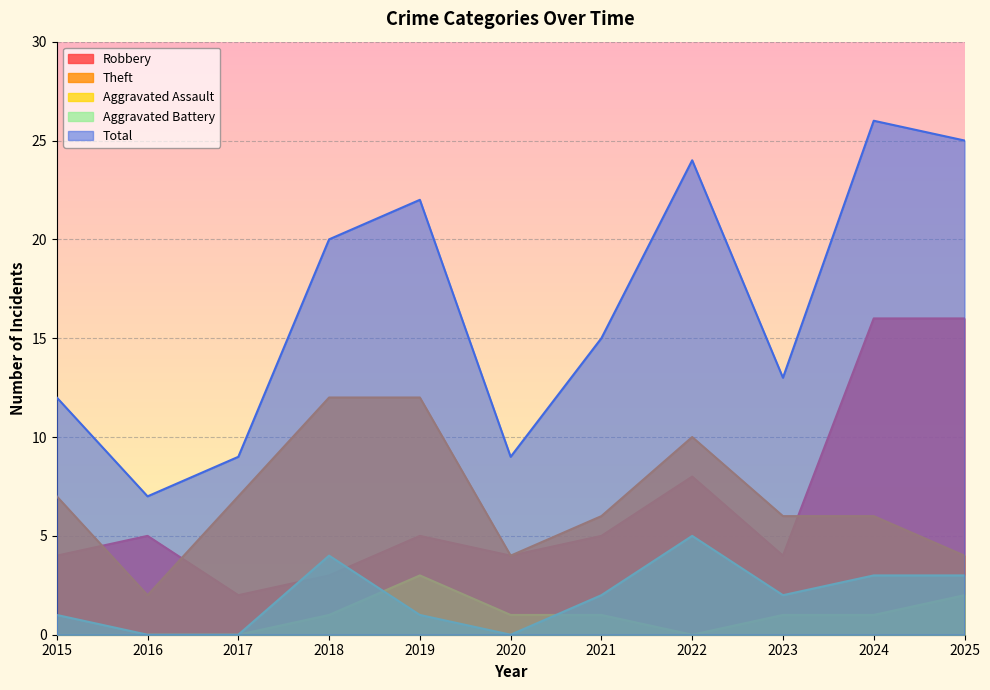

Which category has the highest value across all series?

2024